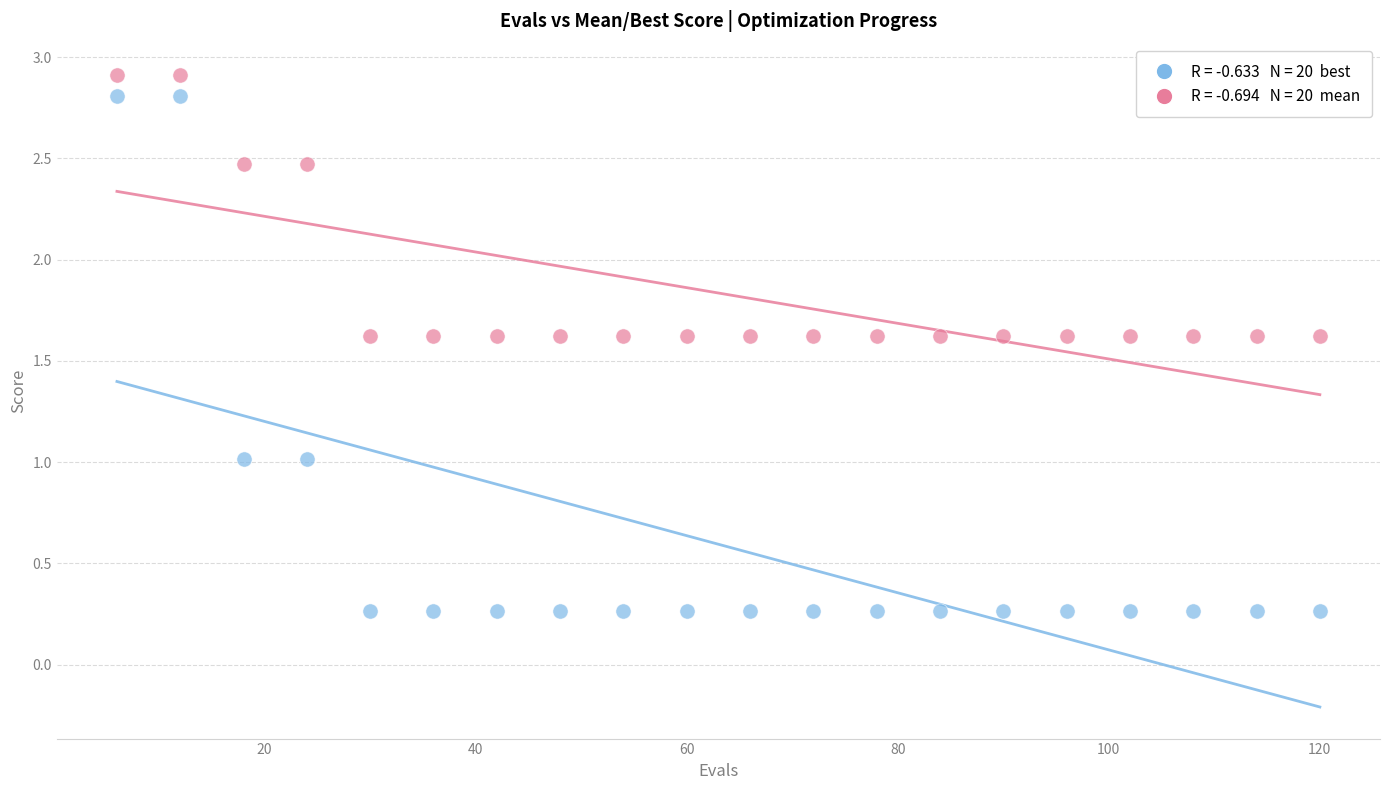

Across all data points, what is the range of X values (max minus min)?

114.0